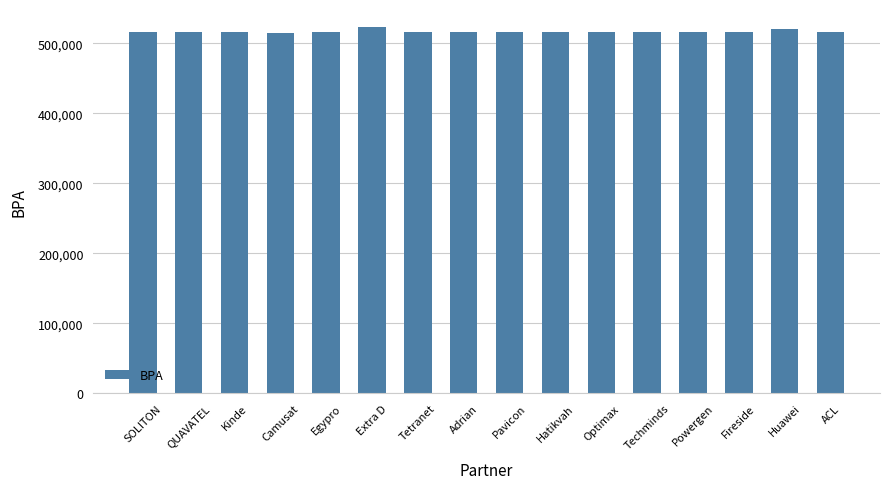

Approximately how many times larger is the value at Powergen compared to Huawei?

1.0